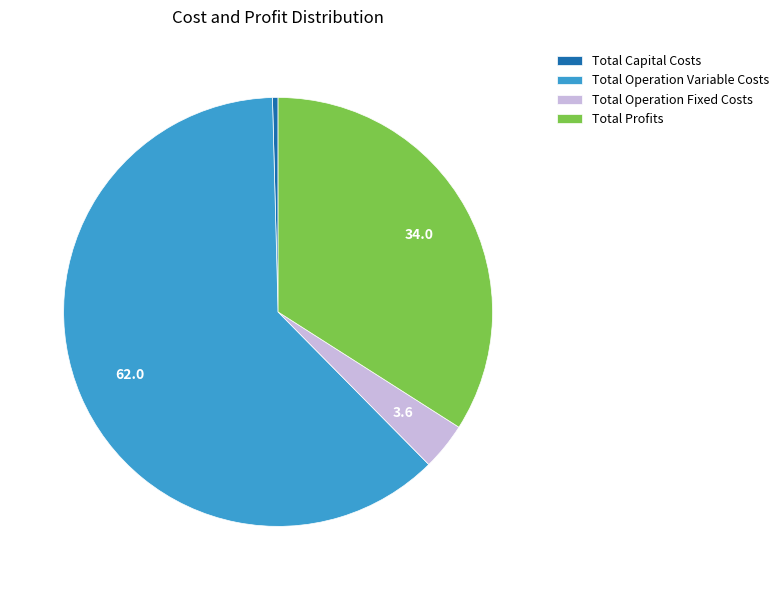

Is it true that Total Operation Variable Costs is 62% of the pie?

True